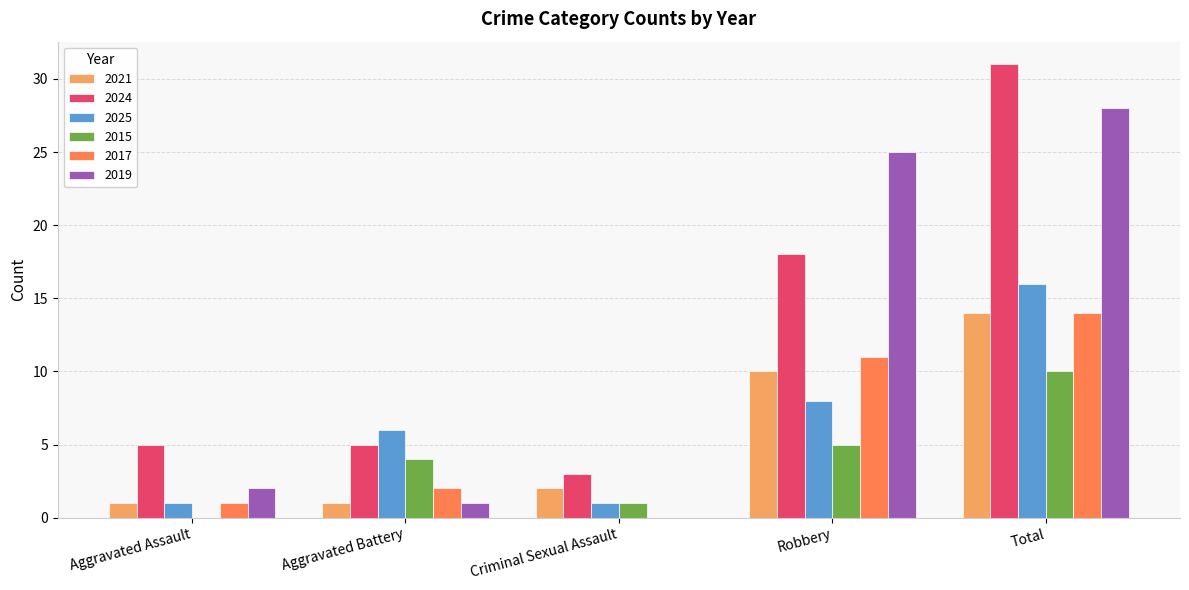

Which category has the highest value in the 2021 series?

Total